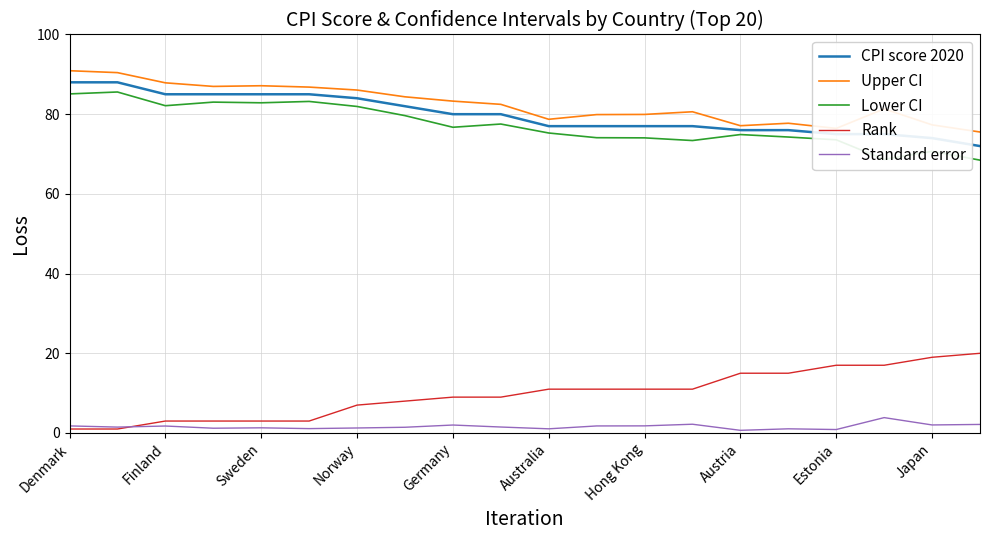

What is the lowest value of the Rank series?

1.0